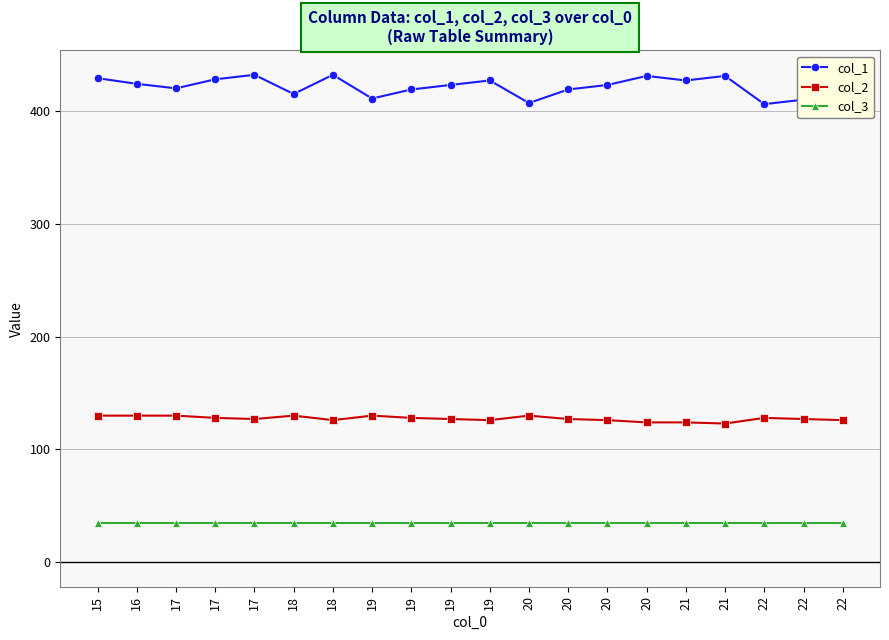

What are all the series names shown in the legend?

col_1, col_2, col_3